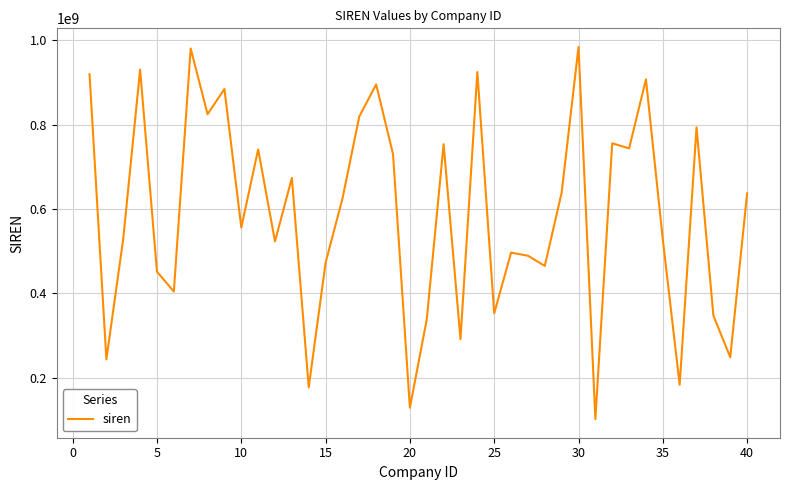

How many interior local peaks (higher than both neighbors) does the data have?

13